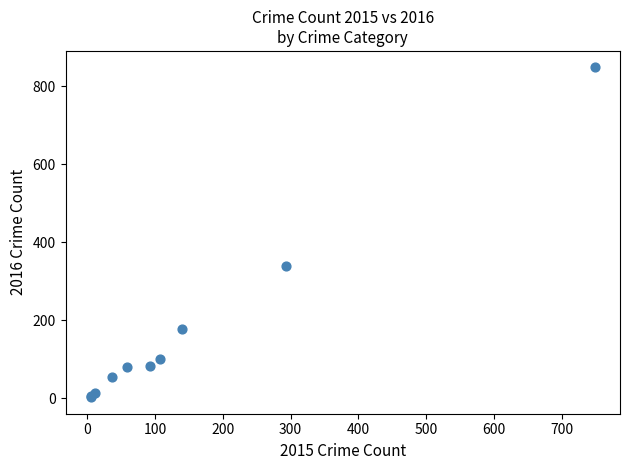

What Y value in the scatter plot is closest to 425?

338